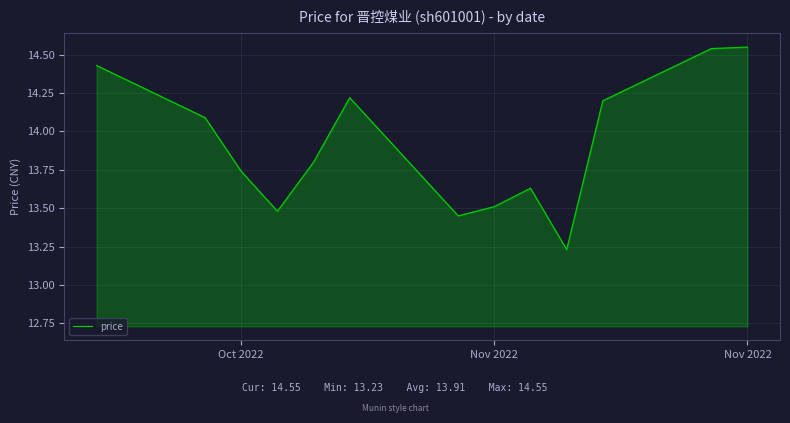

Does the chart display data point markers on the line(s)?

No